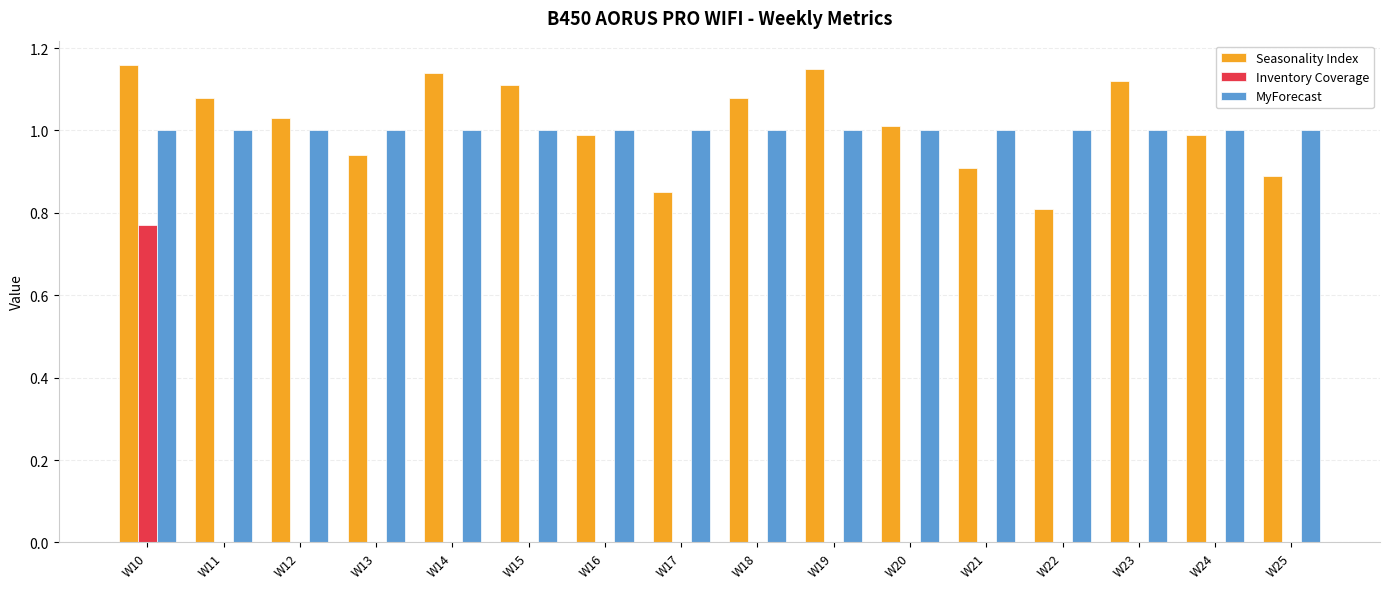

Between W13 and W22, which series saw the biggest shift?

Seasonality Index